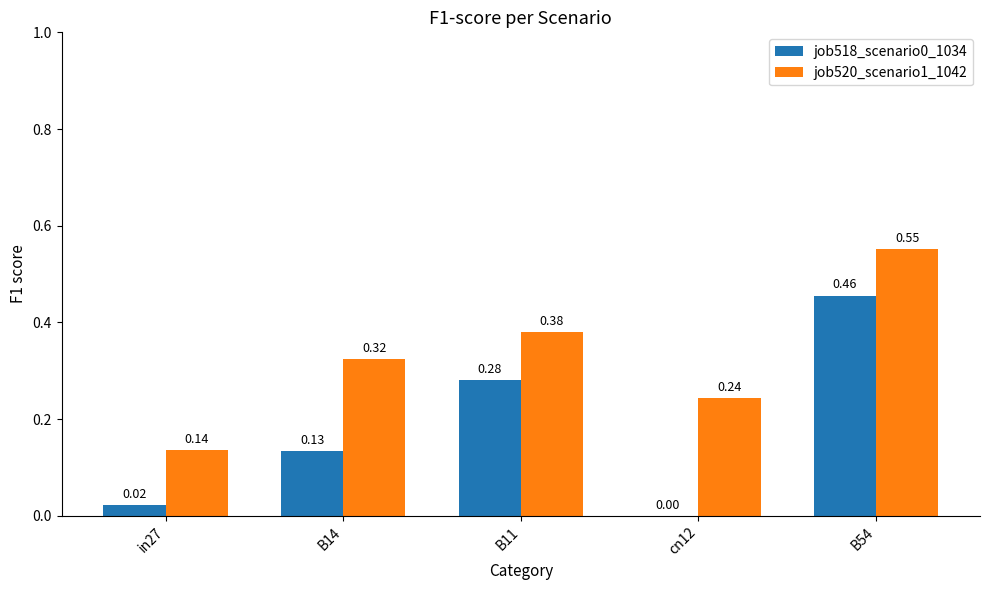

What is the sum of all job520_scenario1_1042 values?

1.6